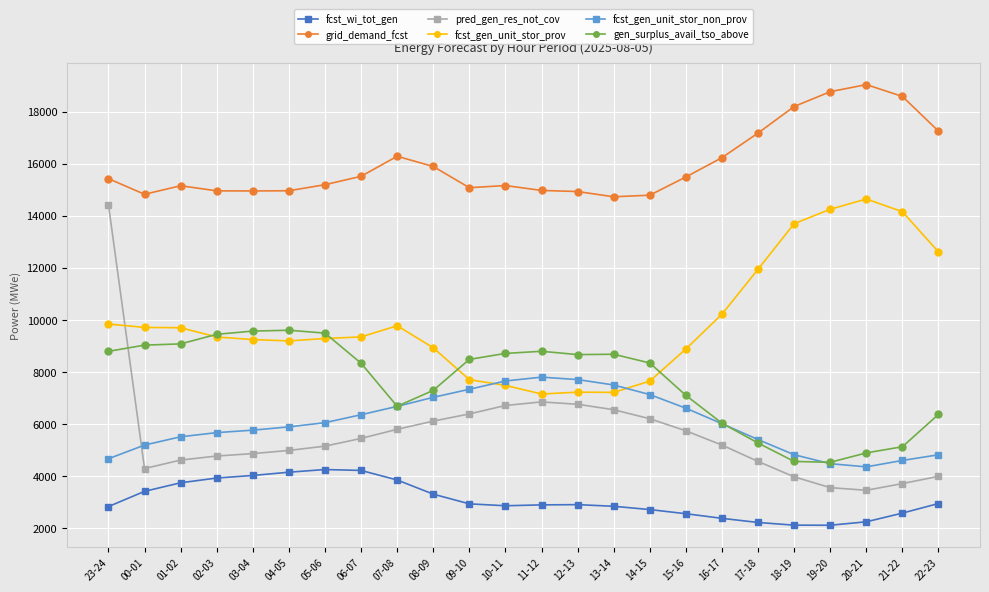

True or false: gen_surplus_avail_tso_above has more than 2 interior local peaks.

True